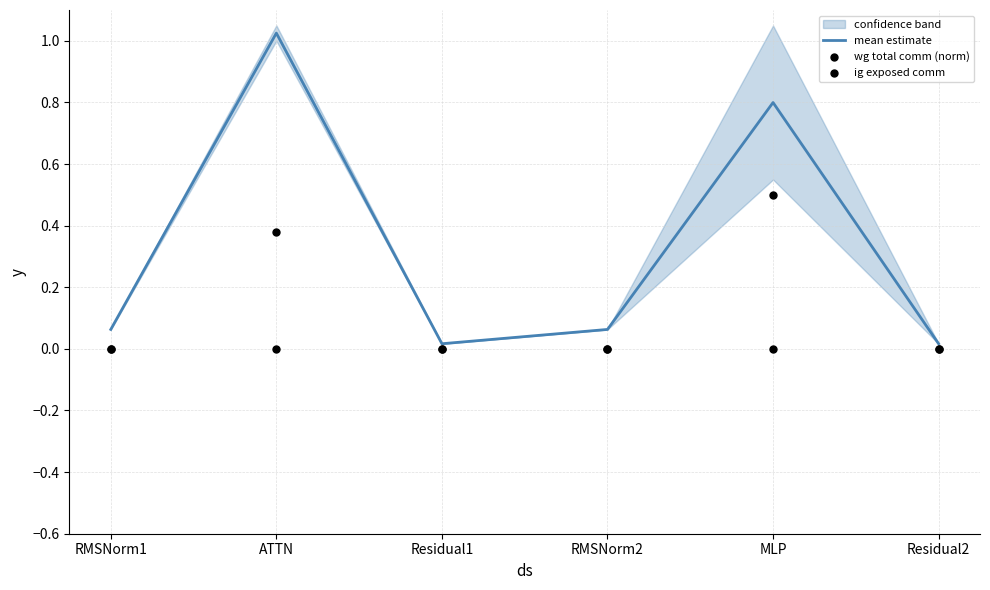

Which series has the widest spread of Y values?

mean estimate